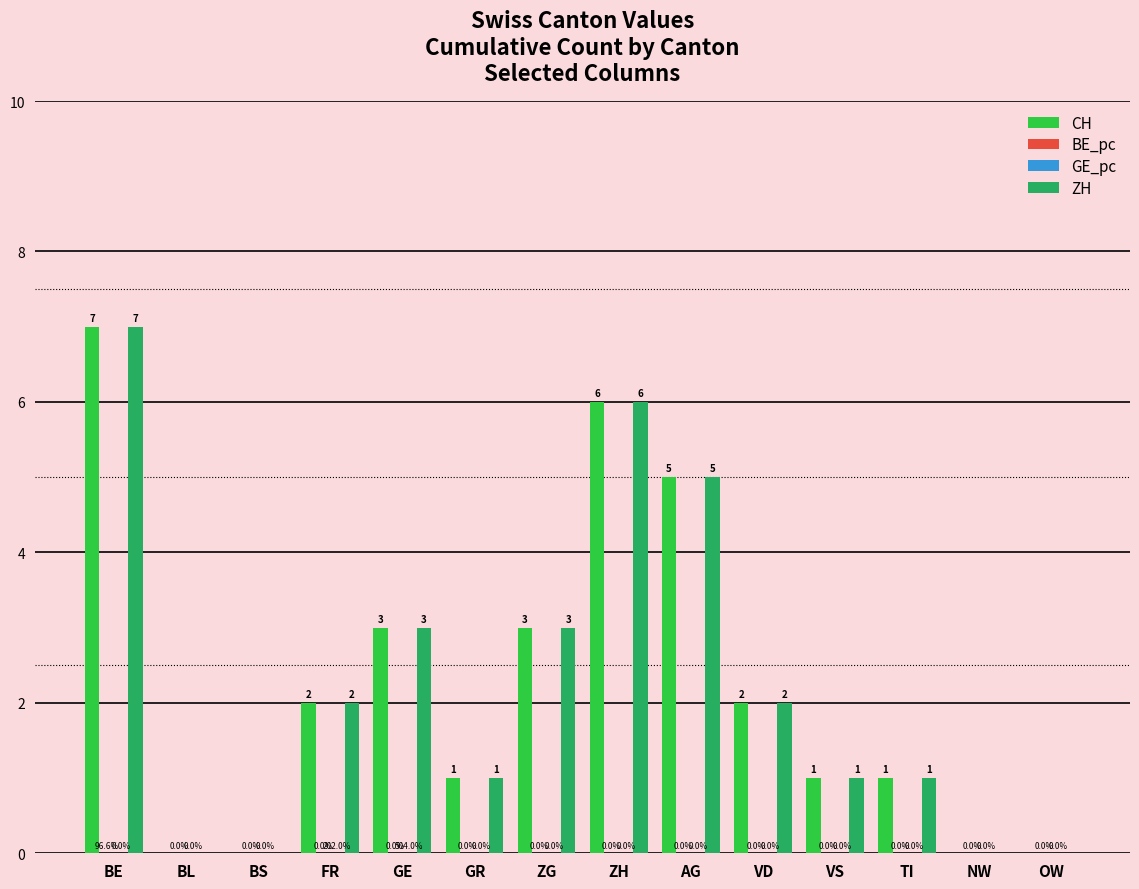

What is the sum of all CH values?

31.0